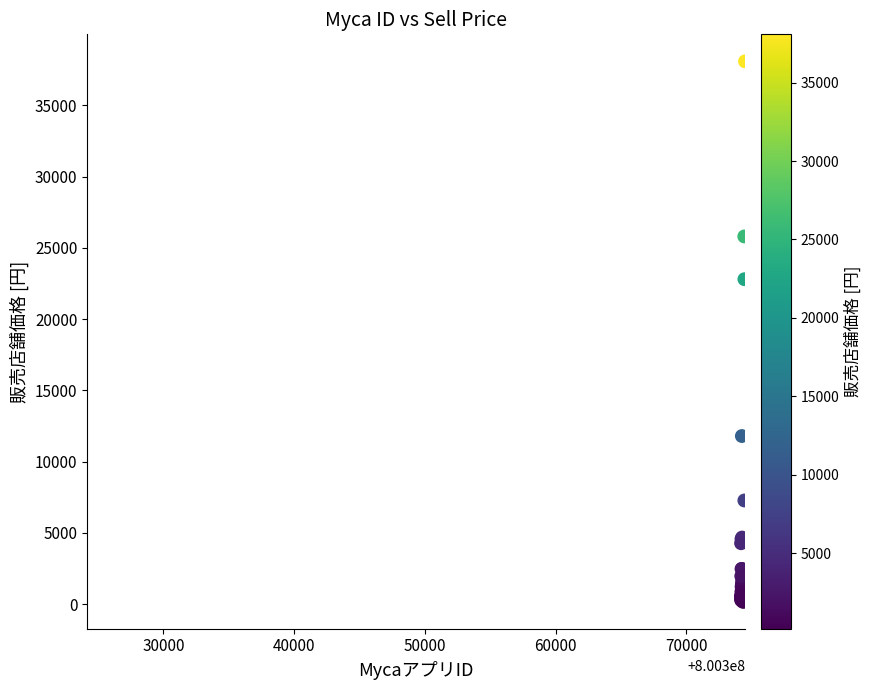

What Y value in the scatter plot is closest to 19130?

22800